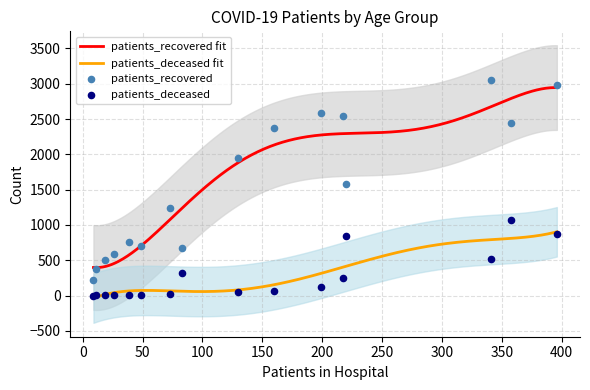

Which series reaches the maximum Y coordinate?

patients_recovered